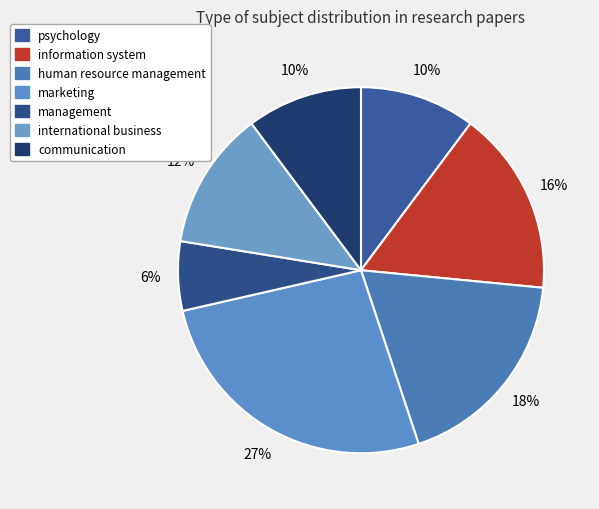

True or false: information system accounts for 5% of the total.

False